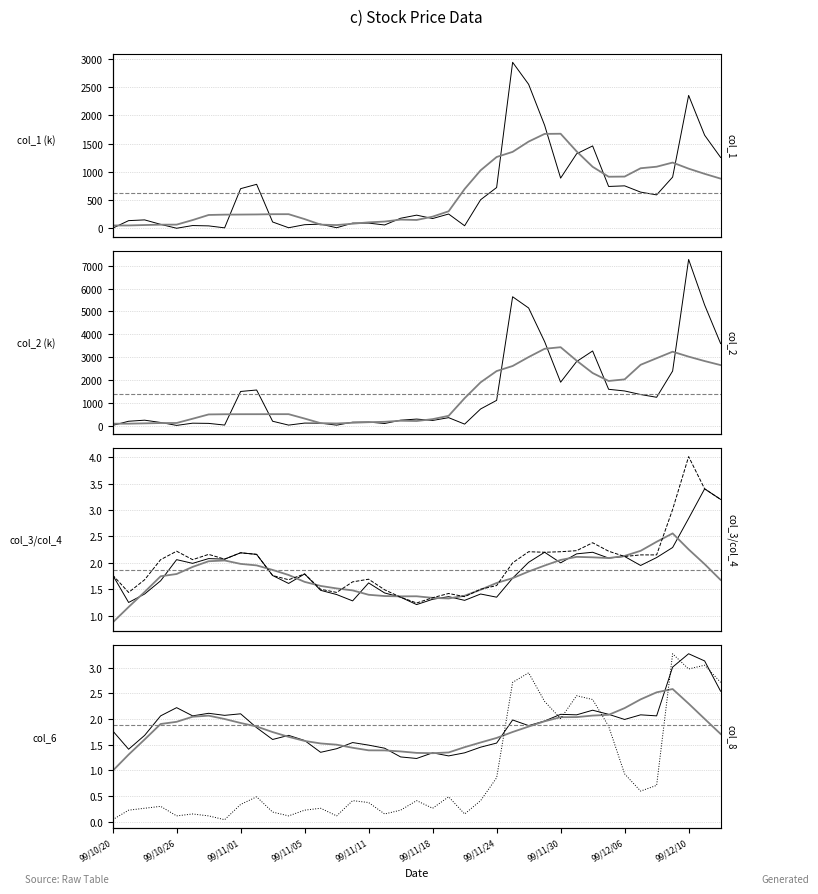

Is the value of col_6 at 8 greater than the value of col_3 at 9?

No